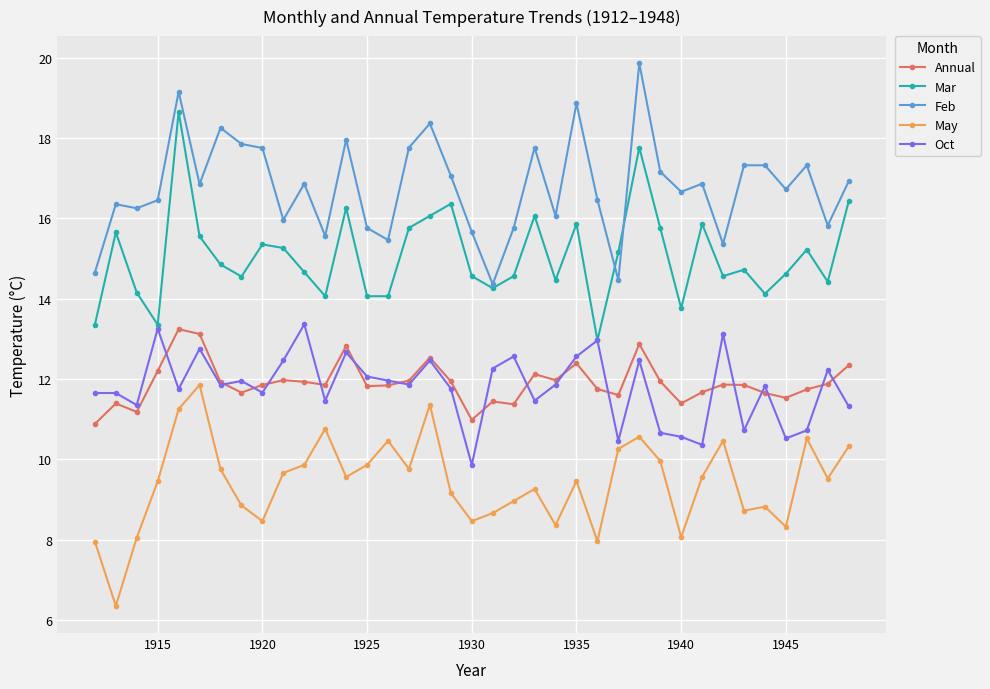

How many values in the Oct series are below 11?

8